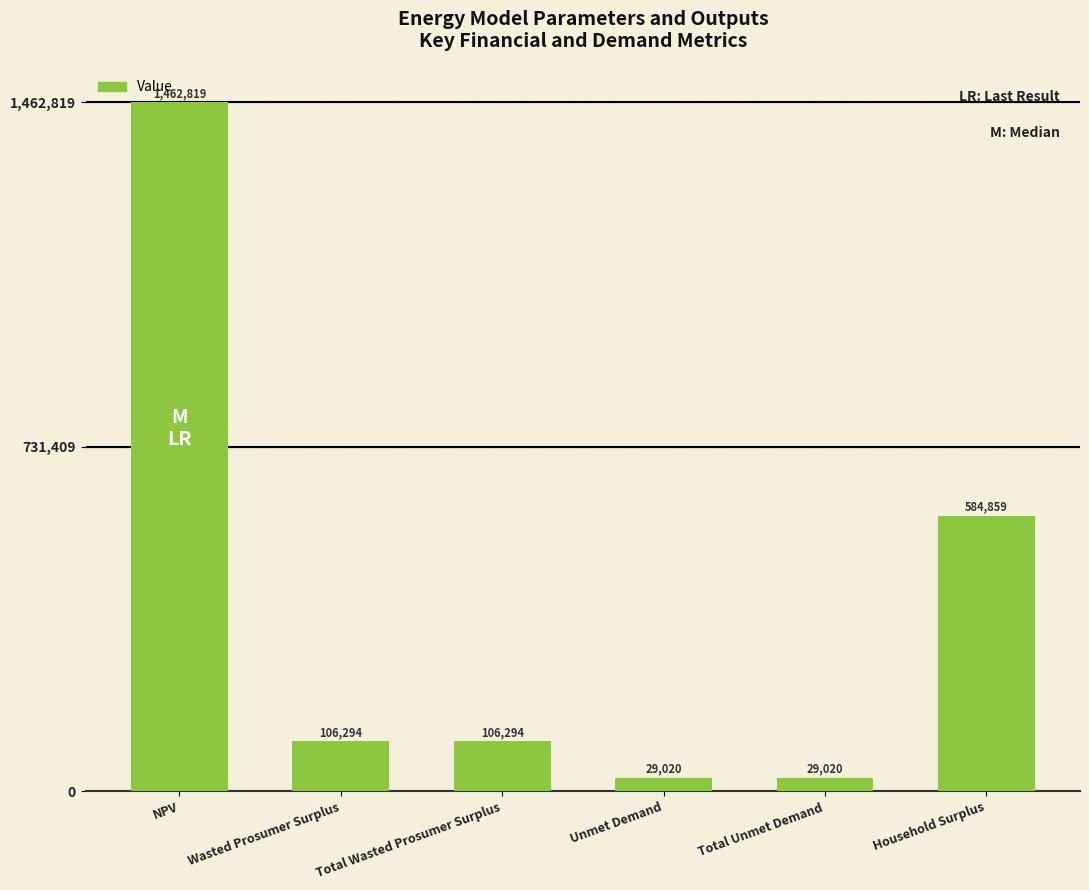

What is the label of the 3rd bar from the right?

Unmet Demand